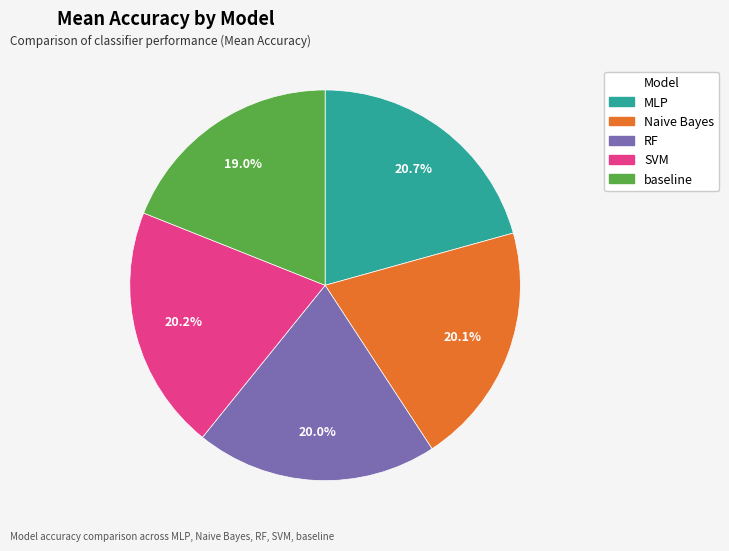

The RF slice represents 12% of the pie. True or false?

False